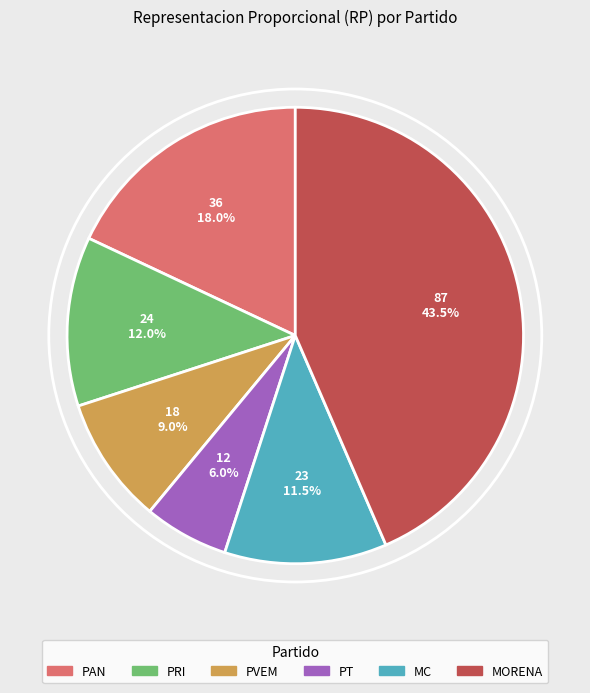

Is there a majority slice in this chart?

No